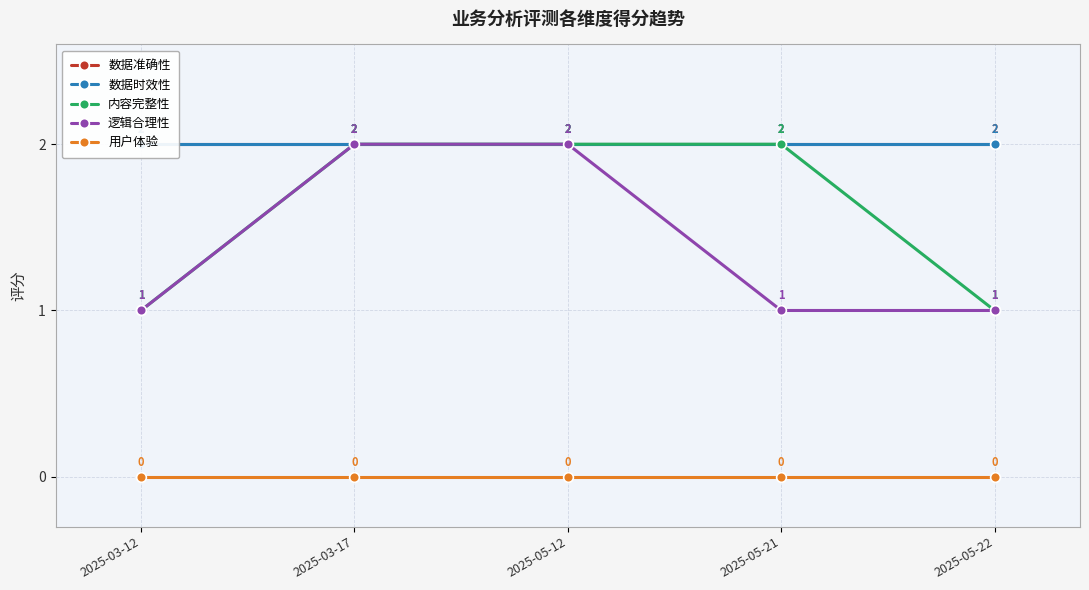

Reading left to right, transcribe all the data shown in this chart.

数据准确性: 2	2	2	2	2
数据时效性: 2	2	2	2	2
内容完整性: 1	2	2	2	1
逻辑合理性: 1	2	2	1	1
用户体验: 0	0	0	0	0